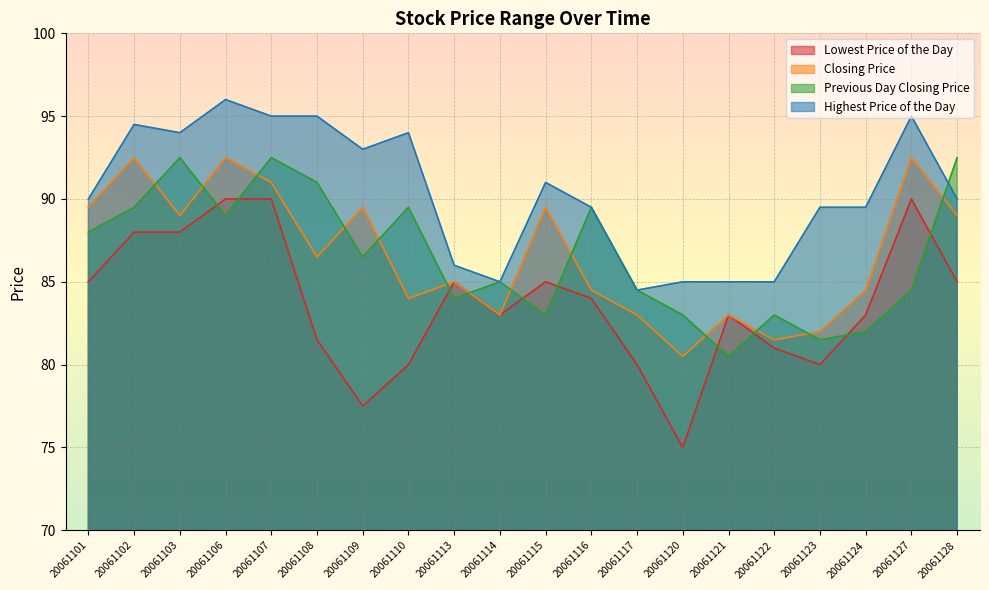

The Highest Price of the Day series shows 90.0 at 20061101. True or false?

True